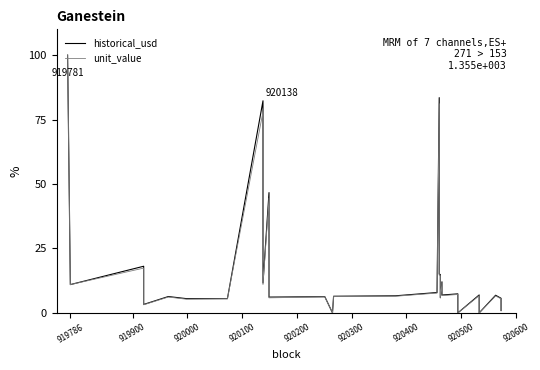

Rank the series by their maximum value, from highest to lowest.

historical_usd, unit_value